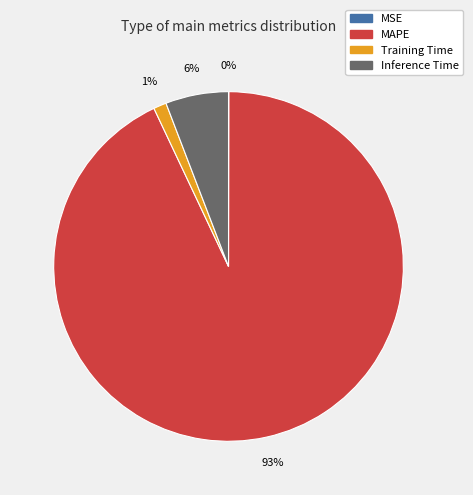

To the nearest percent, what percentage of the pie is Inference Time?

6%